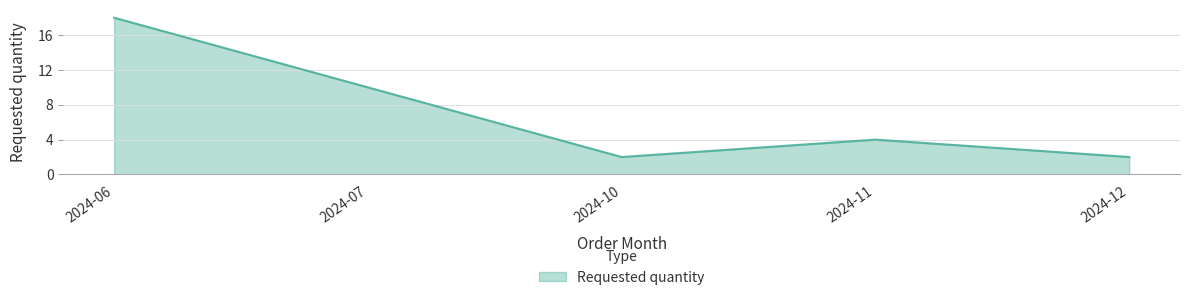

True or false: the data shows 28 at 2024-06.

False